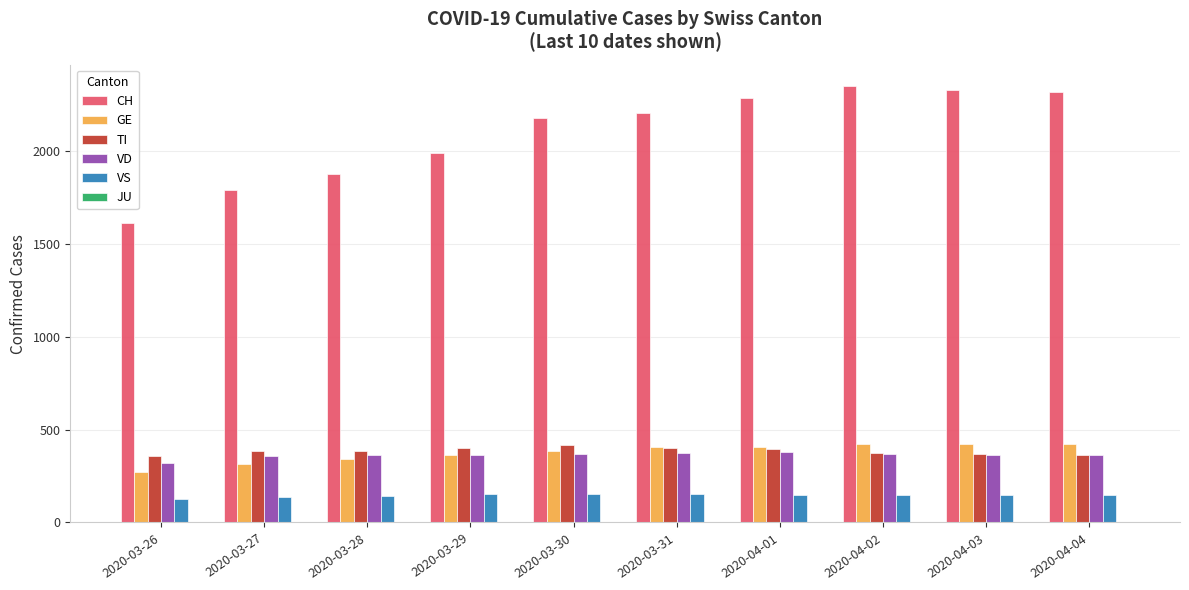

What is the total value across all series at 2020-04-01?

3609